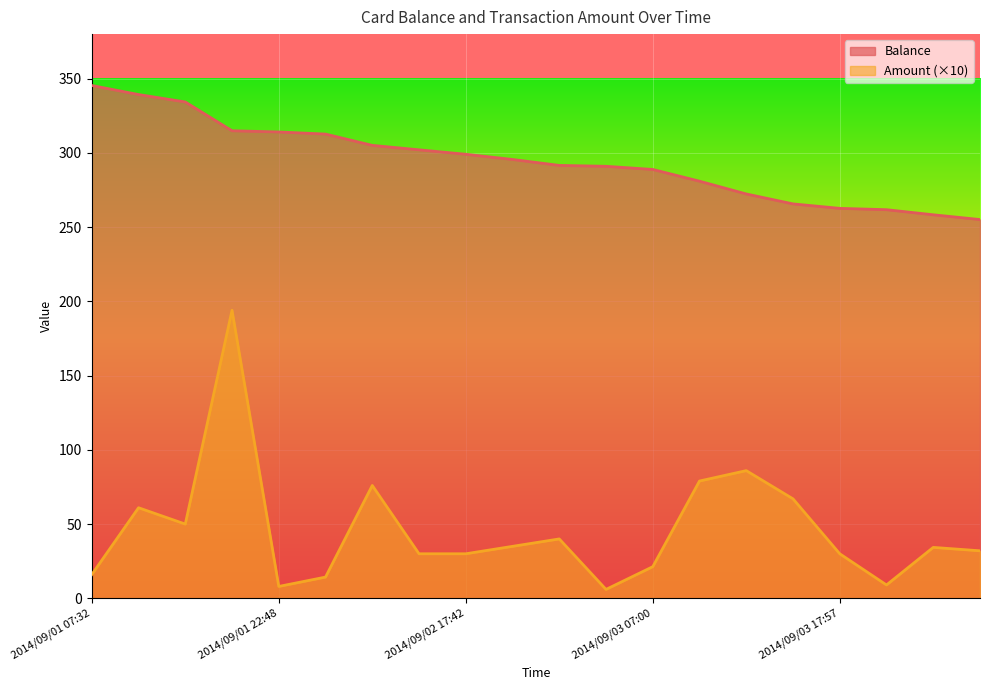

List the labels in order of Amount value, smallest first.

2014/09/02 22:06, 2014/09/01 22:48, 2014/09/03 20:59, 2014/09/02 07:25, 2014/09/01 07:32, 2014/09/03 07:00, 2014/09/02 11:47, 2014/09/02 17:42, 2014/09/03 17:57, 2014/09/04 11:20, 2014/09/04 07:16, 2014/09/02 17:58, 2014/09/02 20:44, 2014/09/01 17:50, 2014/09/01 11:49, 2014/09/03 17:32, 2014/09/02 11:45, 2014/09/03 11:25, 2014/09/03 12:19, 2014/09/01 20:55